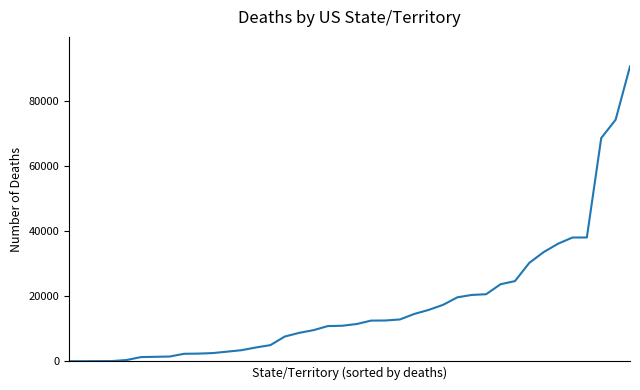

What is the maximum value shown in the chart?

90503